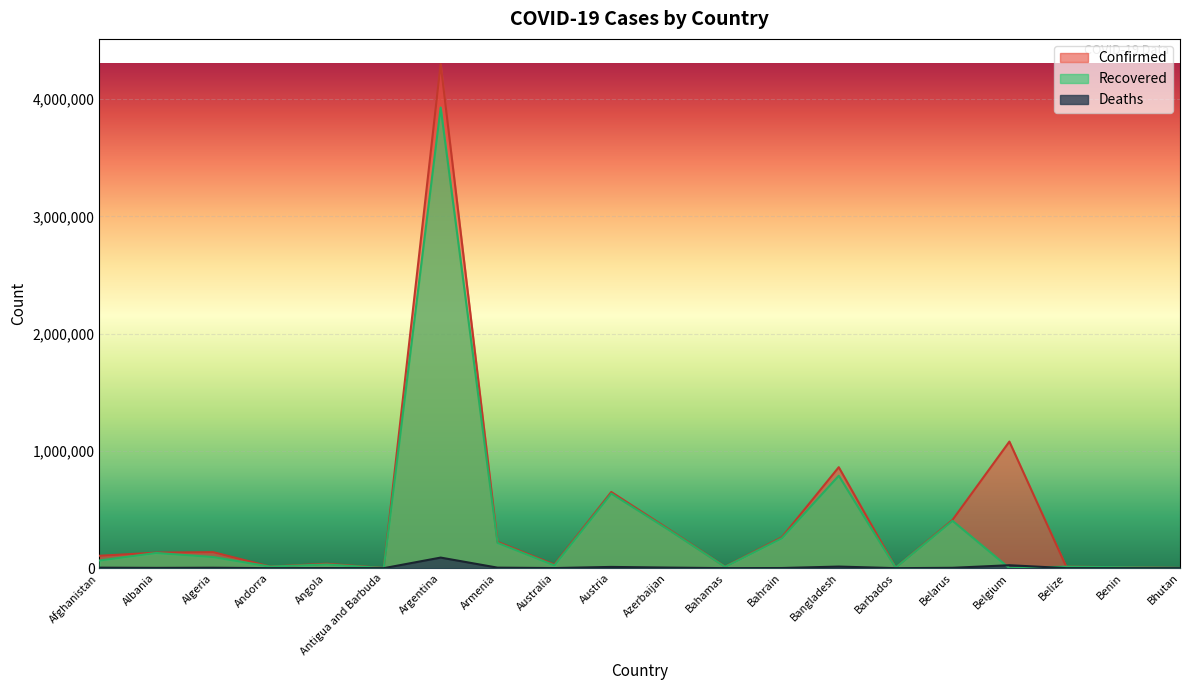

Which series has the widest spread of values?

Confirmed